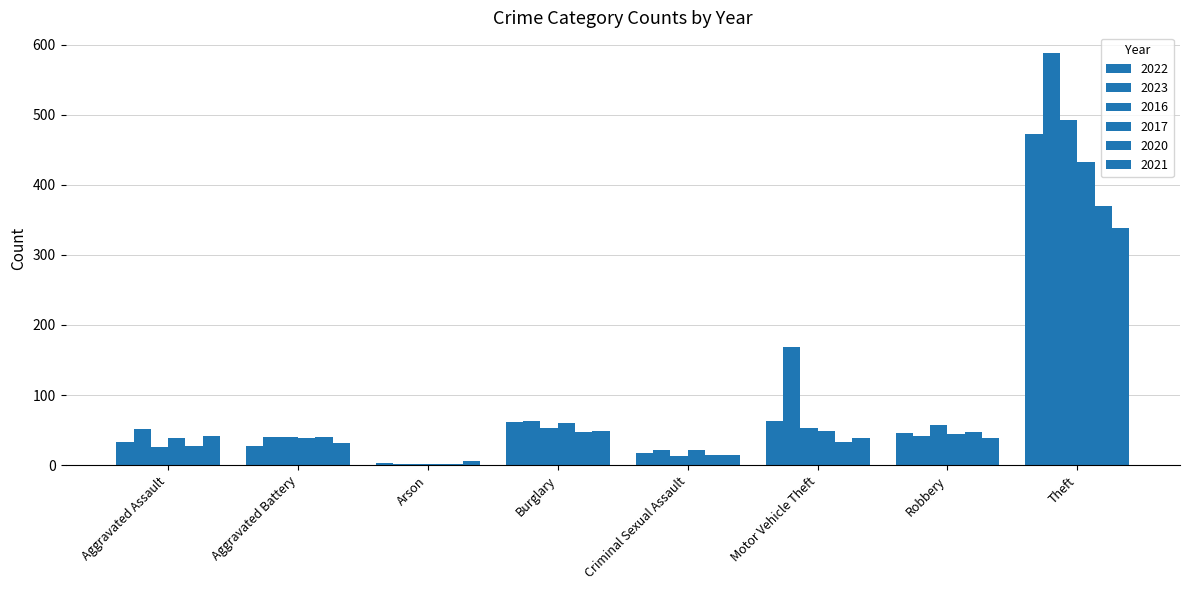

How many distinct data groups are displayed?

6